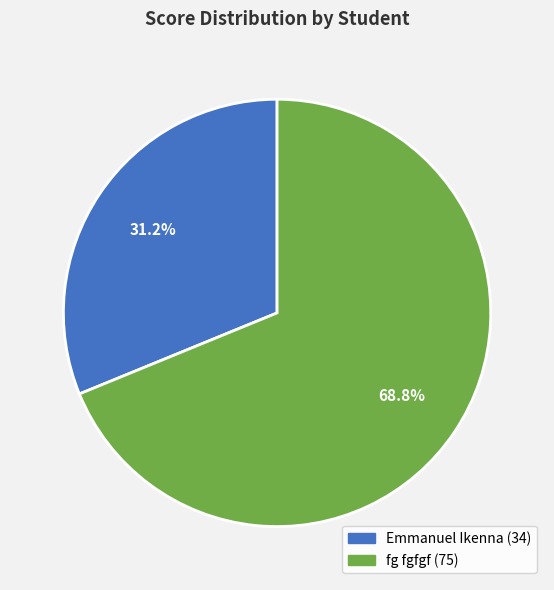

Which slice is the smallest?

Emmanuel Ikenna